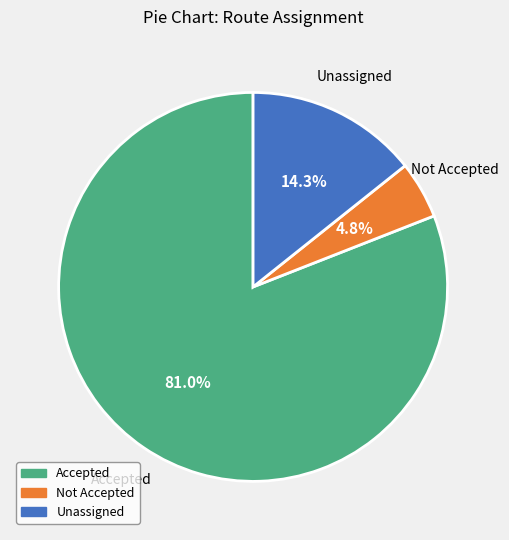

To the nearest percent, what is the difference between the largest and smallest slice percentages?

76%